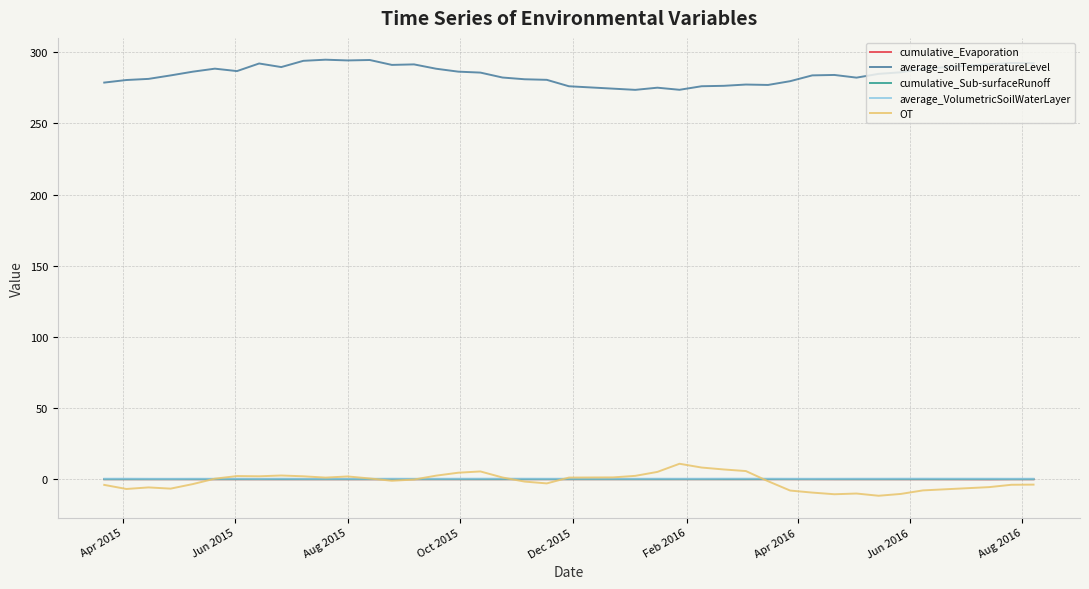

True or false: average_soilTemperatureLevel and OT intersect in this chart.

False